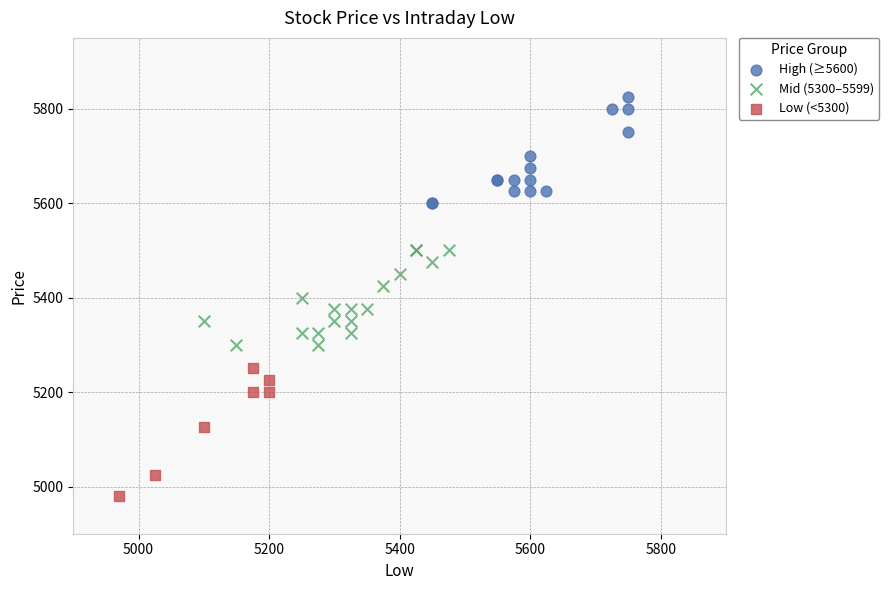

Which series contains the highest Y value?

High (≥5600)